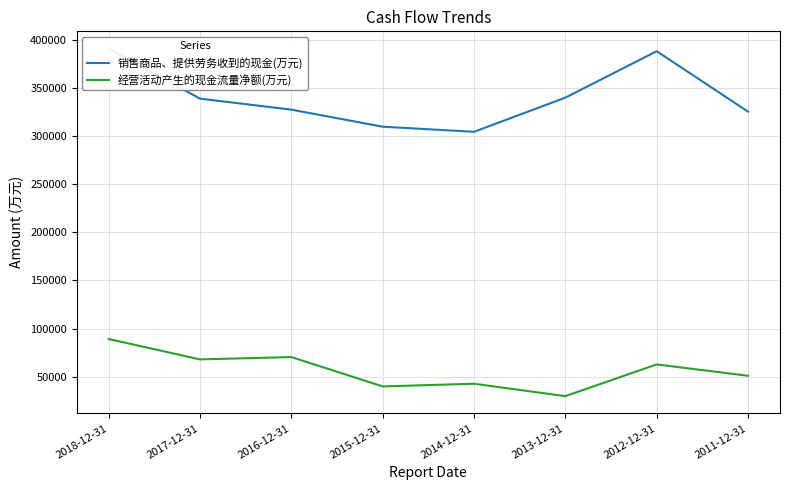

Is this an area chart (filled region under the line)?

No